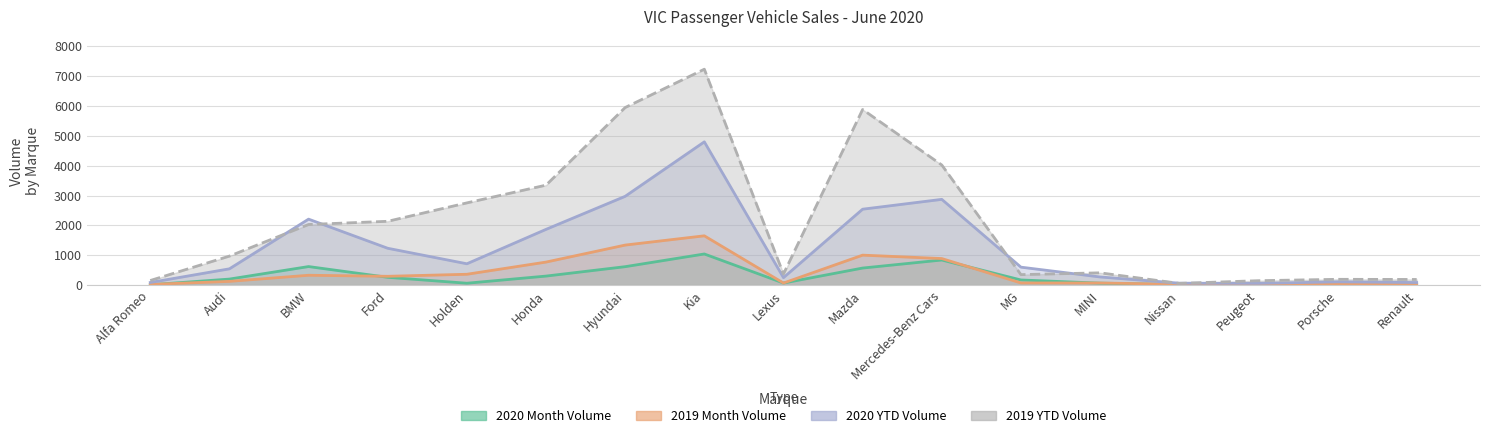

True or false: 2020 Month Volume and 2019 YTD Volume cross at least once.

False